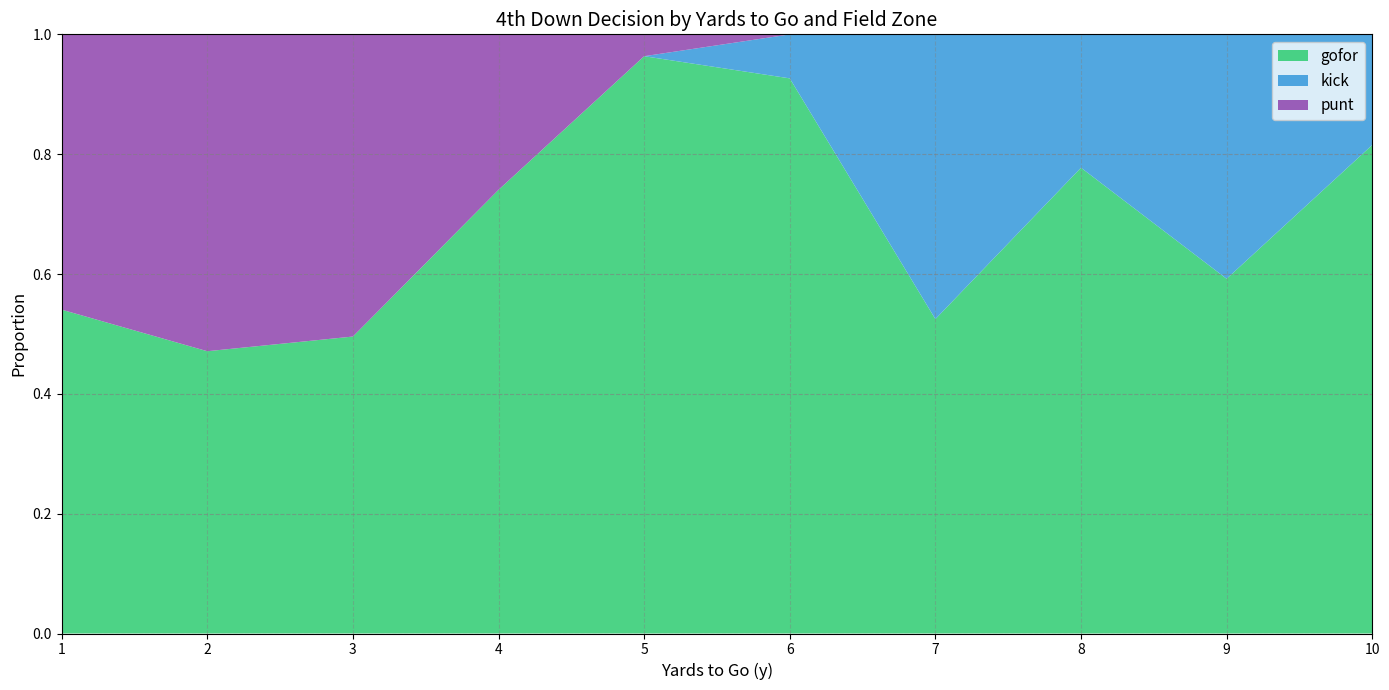

True or false: gofor has a value of 0.4 at 5.

False